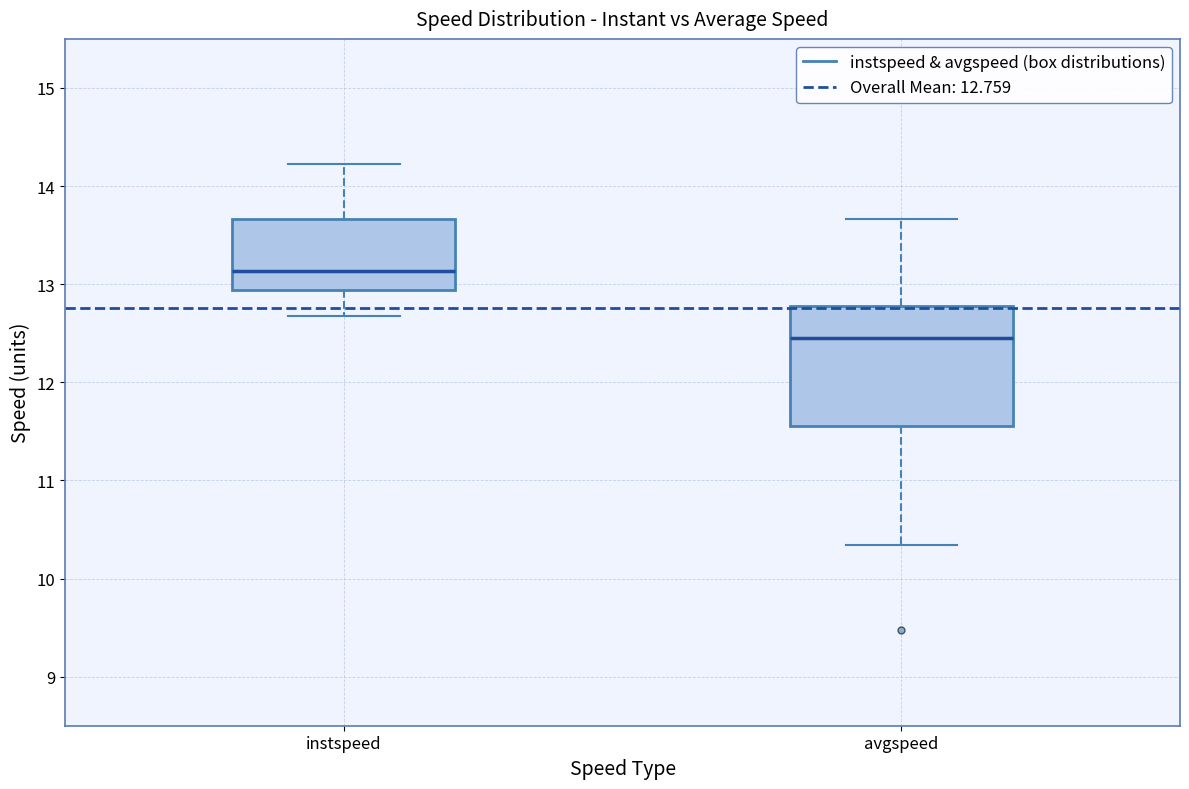

Which box is the tallest, from its lower edge to its upper edge?

avgspeed